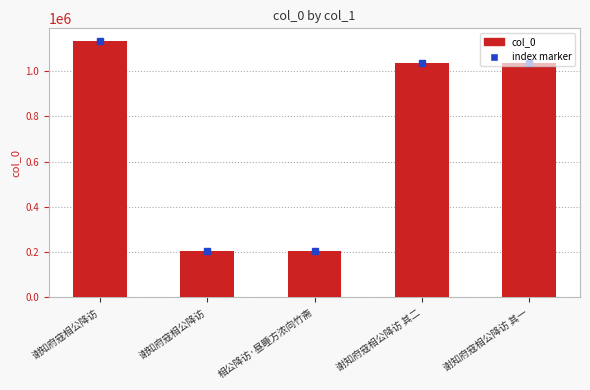

What is the greatest value displayed?

1132423